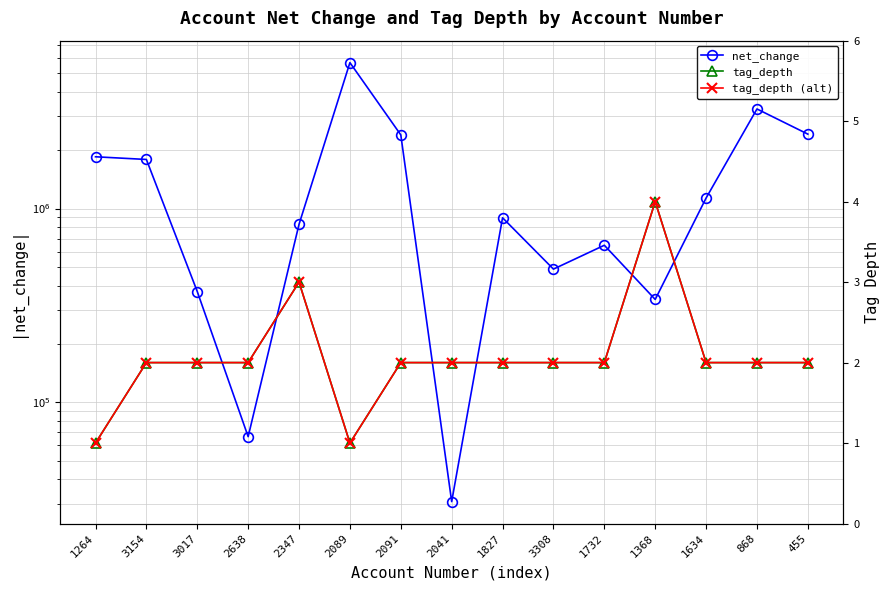

Reading left to right, transcribe all the data shown in this chart.

net_change: 1850397	1792151	372943	66486	829456	5665484	2399770	30724	896408	486903	646422	339546	1133092	3265714	2421885
tag_depth: 1	2	2	2	3	1	2	2	2	2	2	4	2	2	2
tag_depth (alt): 1	2	2	2	3	1	2	2	2	2	2	4	2	2	2